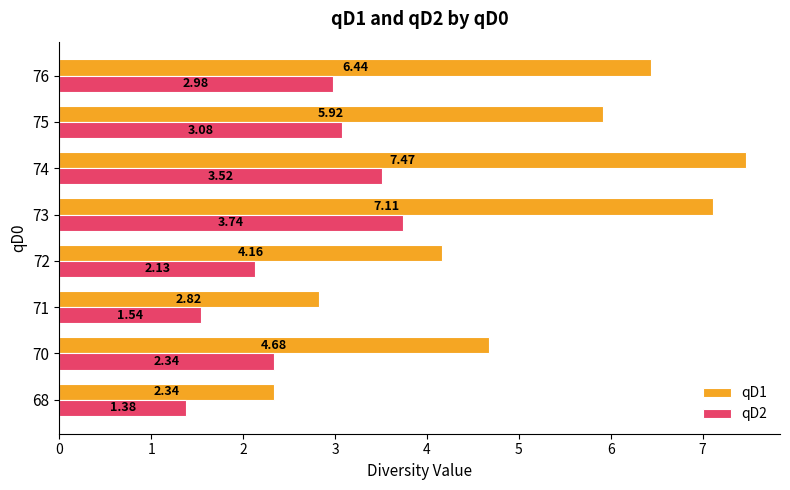

At which category is the sum across all series the highest?

74